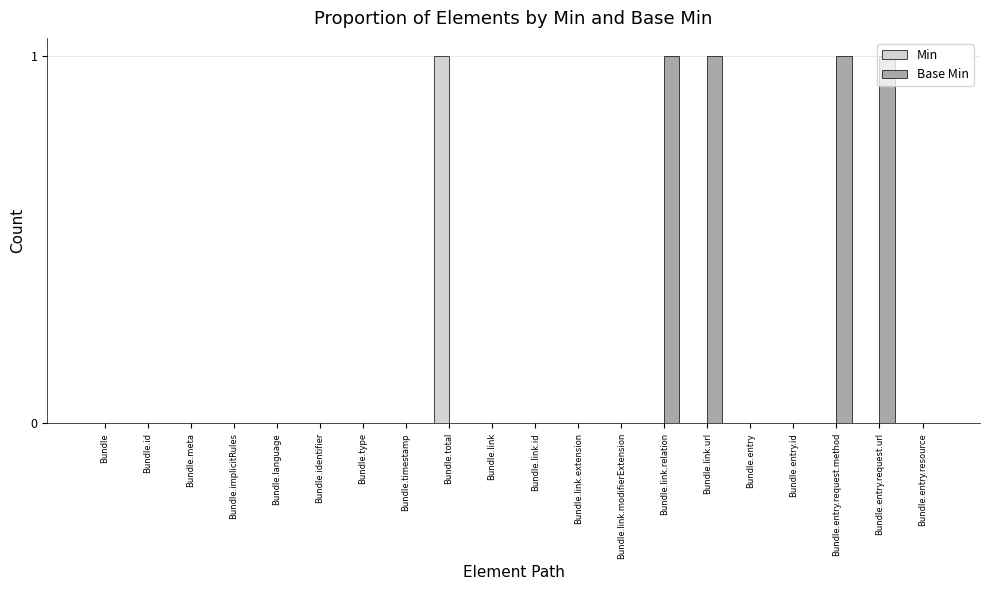

Is it true that Min equals 0 at Bundle.language?

True